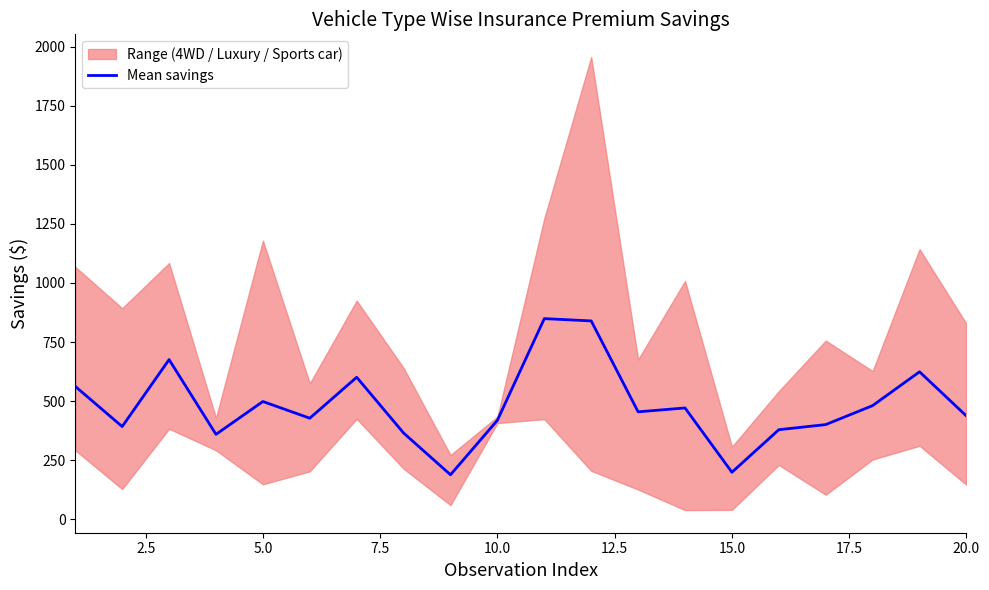

The chart shows a value of 300.0 at 15.0. True or false?

False